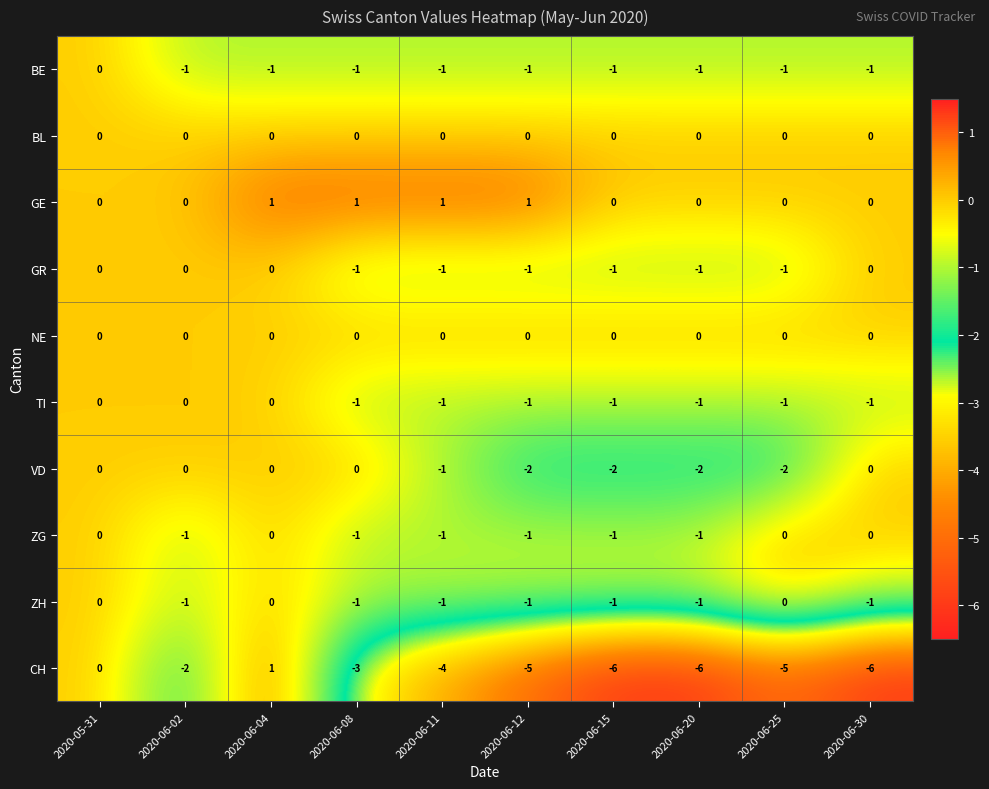

At which label is VD closest to -1?

2020-06-11